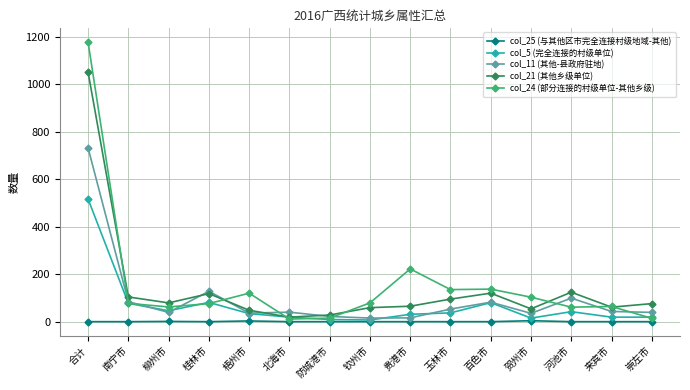

Where is the first local maximum for col_21 (其他乡级单位)?

桂林市